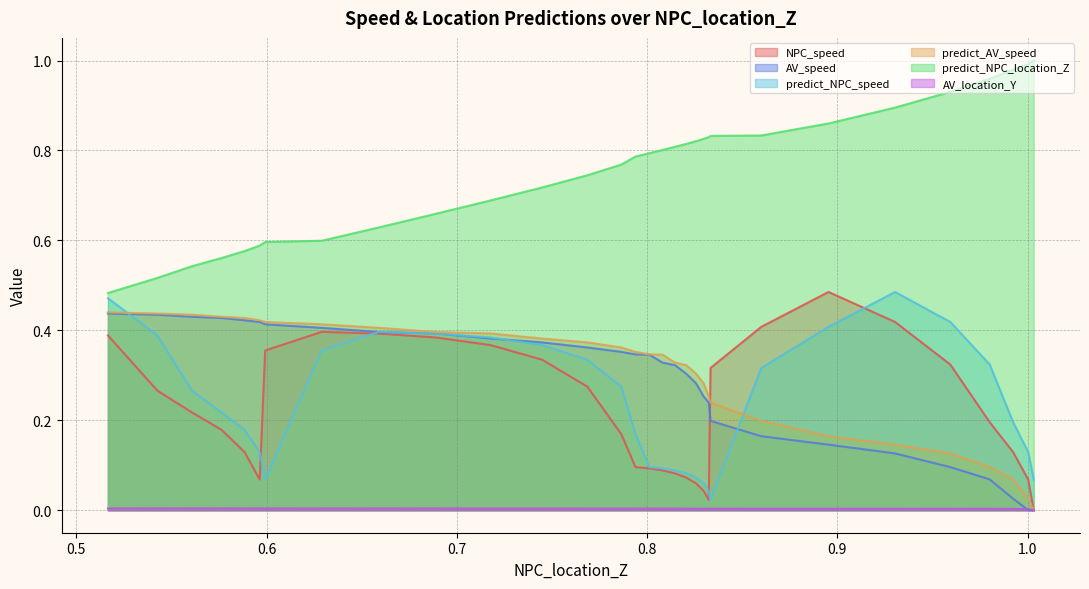

What is the value of the predict_AV_speed point at the 22nd from the left?

0.4